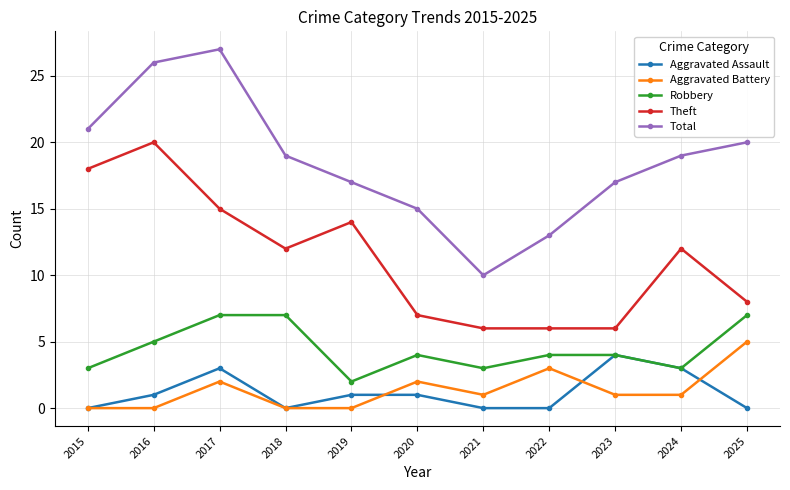

True or false: Total and Robbery intersect in this chart.

False